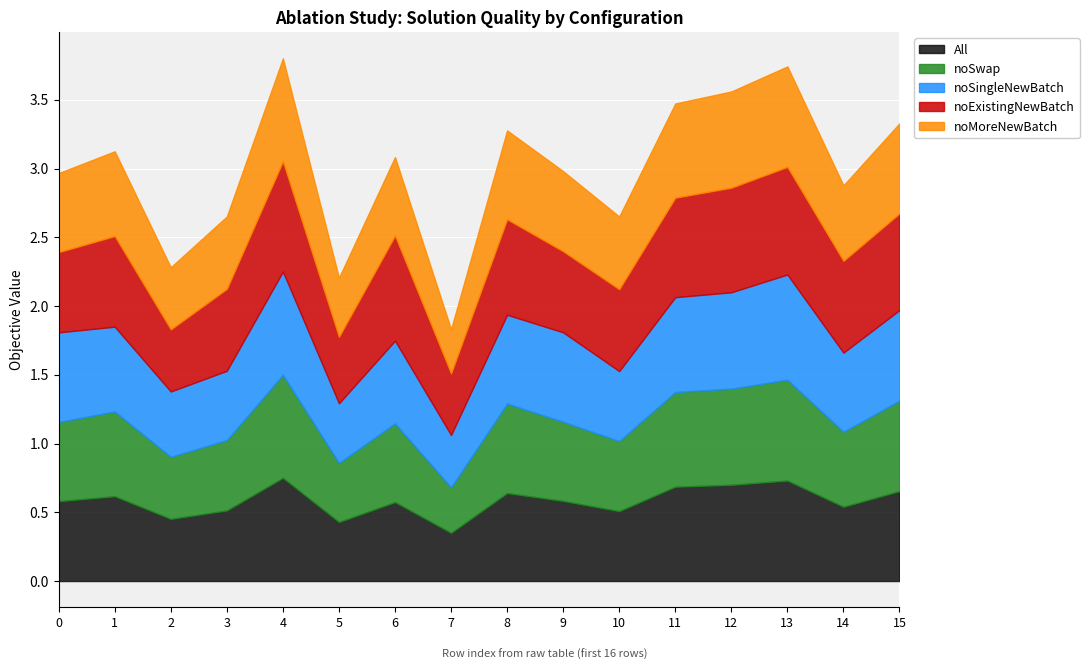

What is the value of the noSingleNewBatch point at the 7th from the left?

0.6